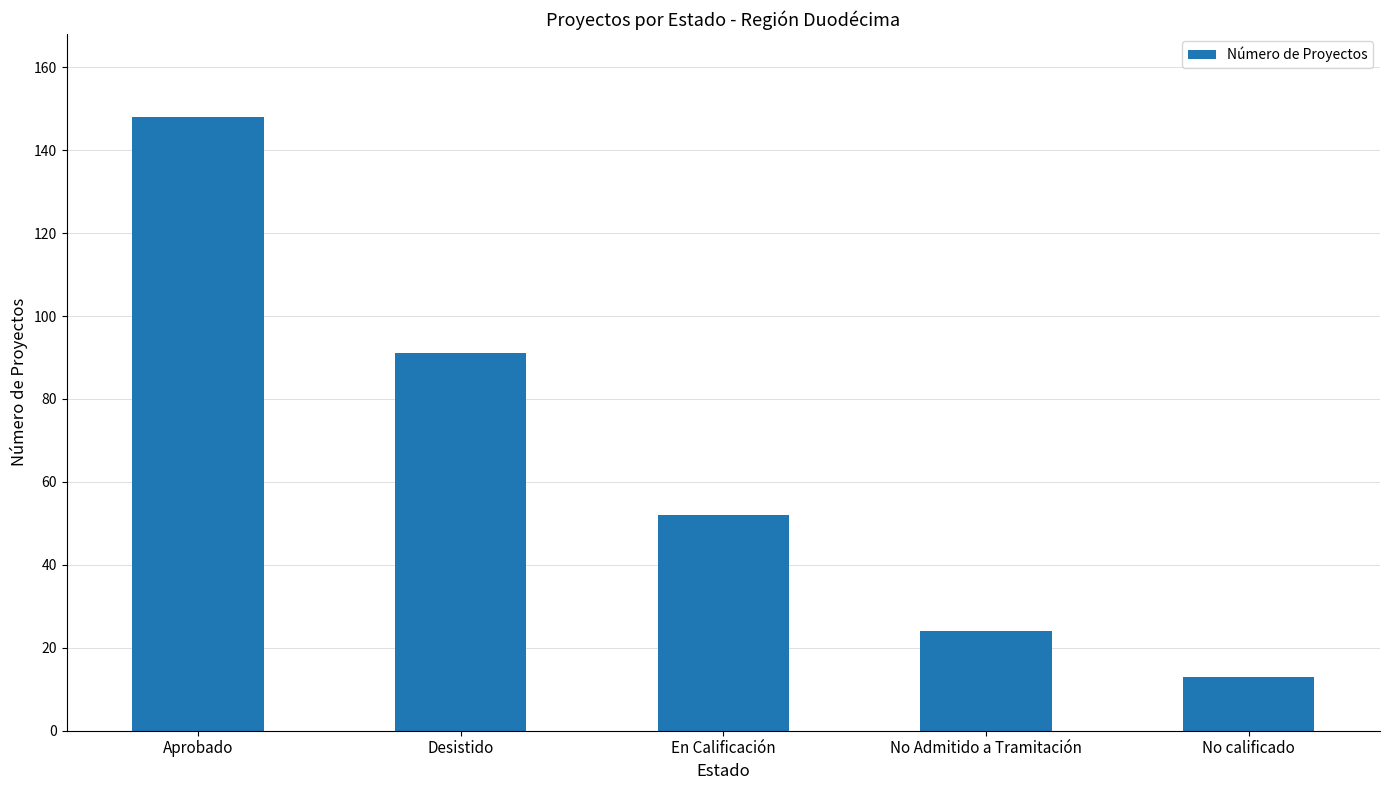

Are the bars horizontal?

No